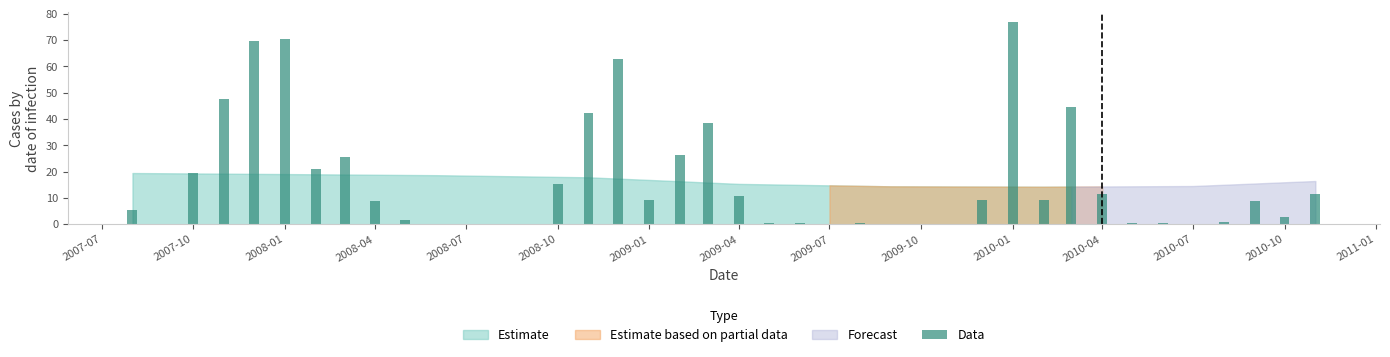

What is the maximum value shown in the chart?

76.8